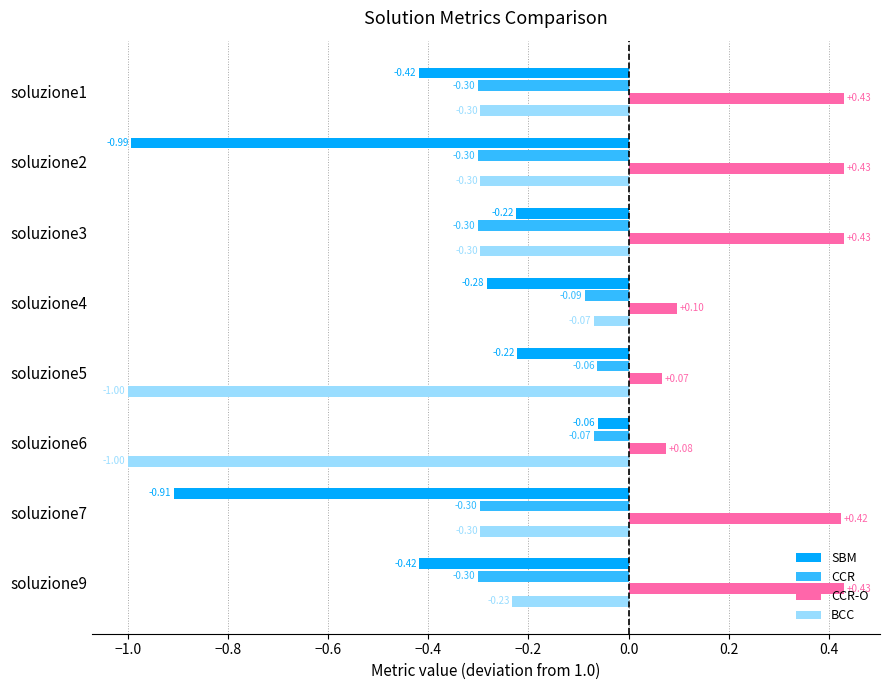

Is the value of CCR-O at soluzione7 greater than the value of CCR at soluzione6?

Yes